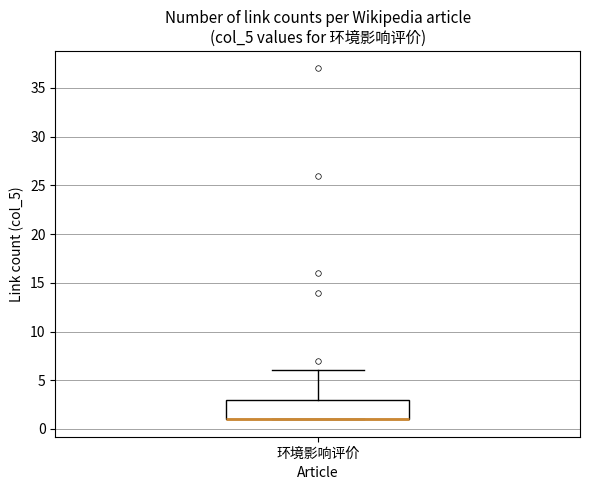

Read this box plot against the y-axis: the position of the median line, the range covered by the box, and the ends of both whiskers. The values are not printed on the chart, so give them approximately, as read against the axis.

median 1 (drawn on the box's lower edge), box 1 to 3, whiskers 1 to 6